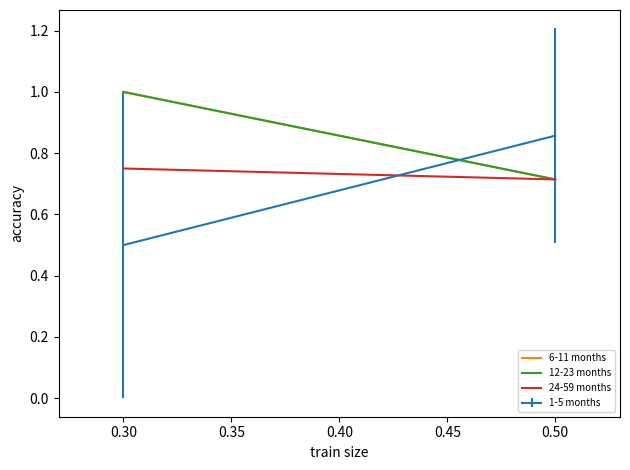

Which series has the largest total across all categories?

6-11 months